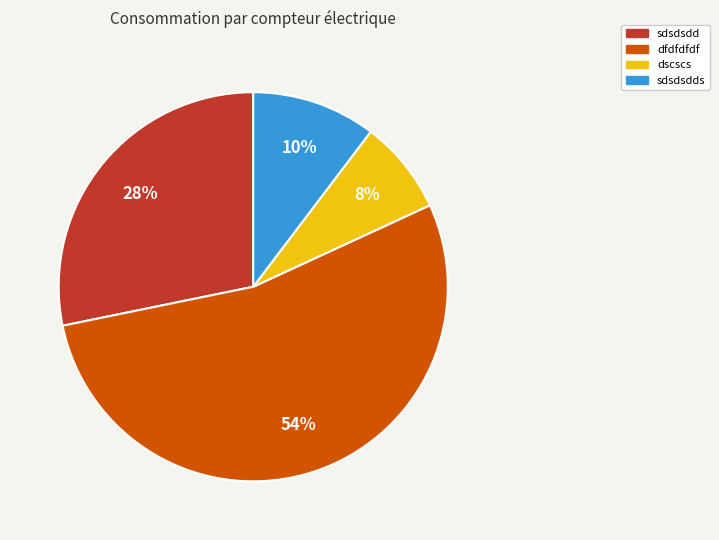

Is there any slice that represents more than half of the pie?

Yes